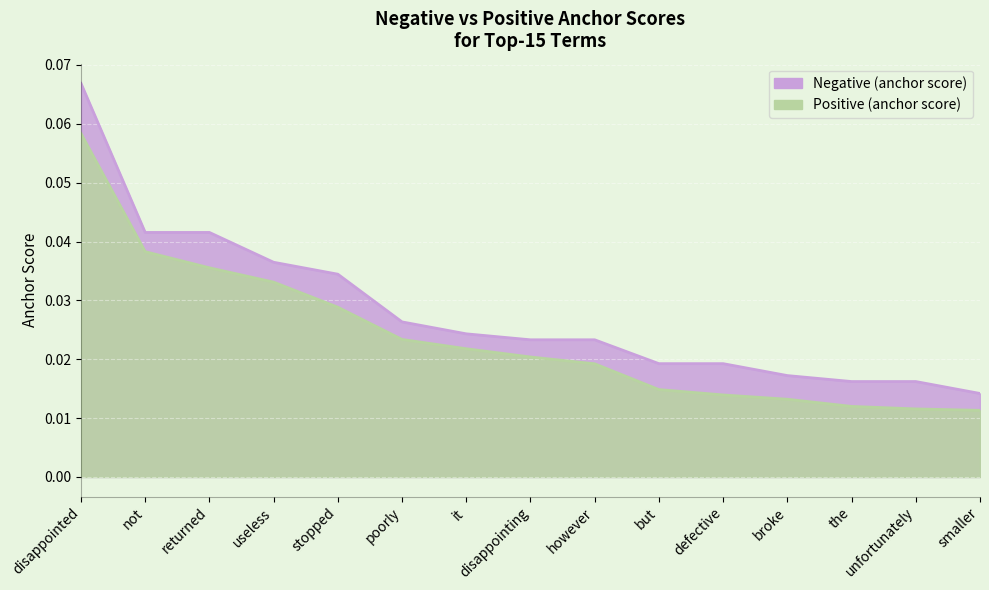

True or false: Negative (anchor score) and Positive (anchor score) cross at least once.

False